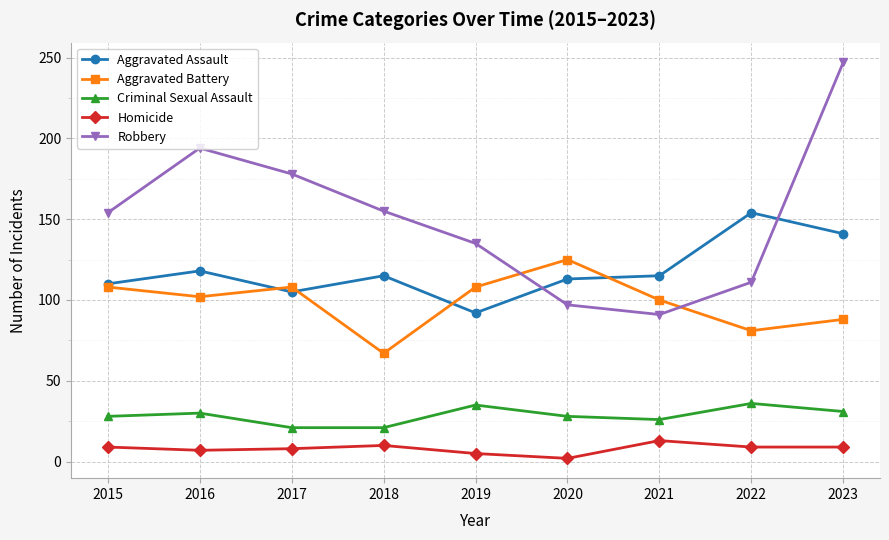

At which category is the sum across all series the highest?

2023